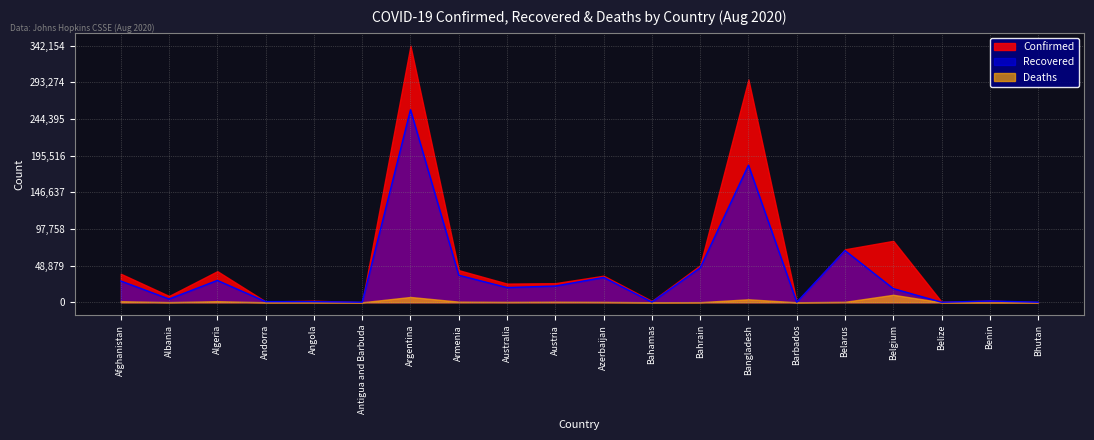

How many values in the Recovered series exceed 19601?

9